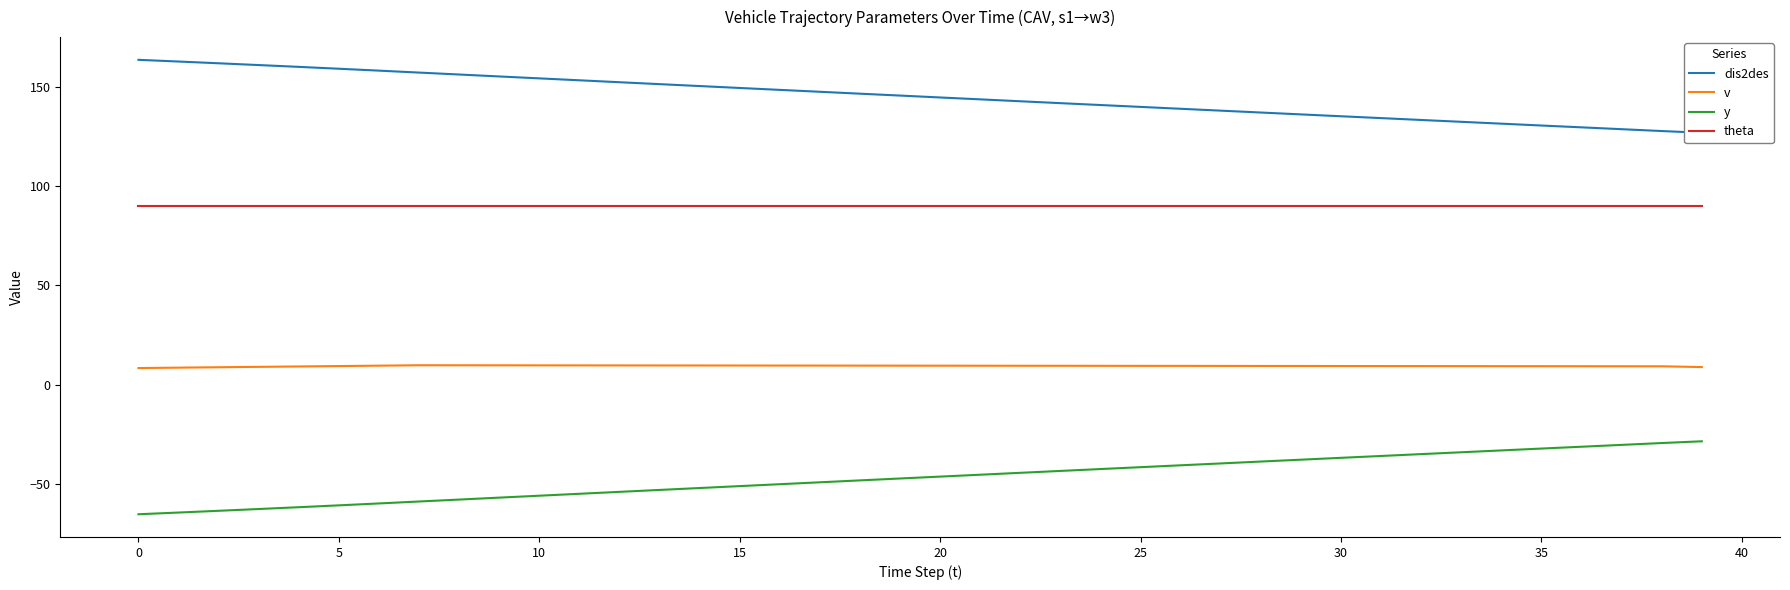

The y series shows -36.0 at 31. True or false?

True